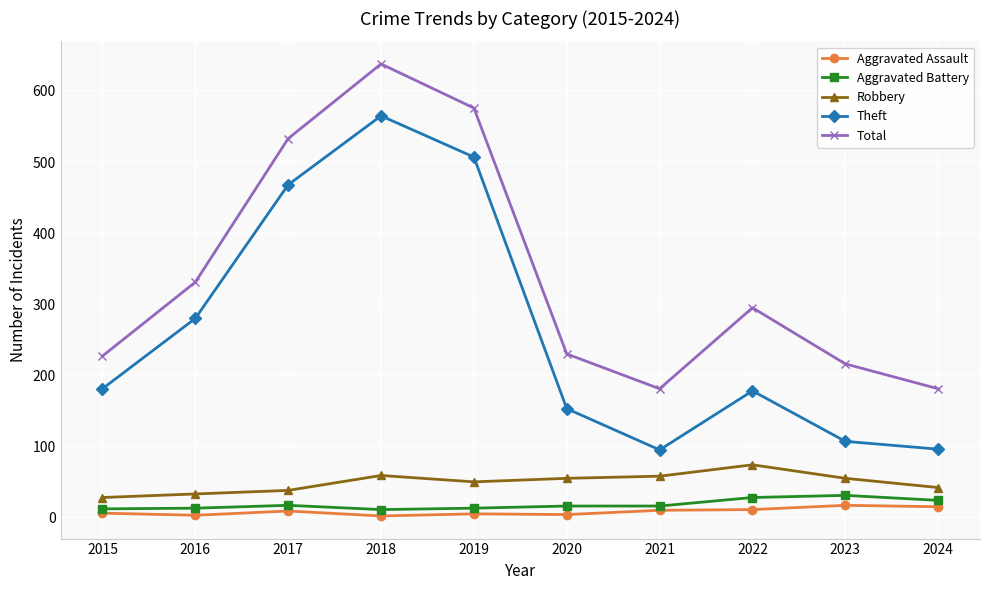

Is the value of Aggravated Battery at 2018 greater than the value of Theft at 2015?

No